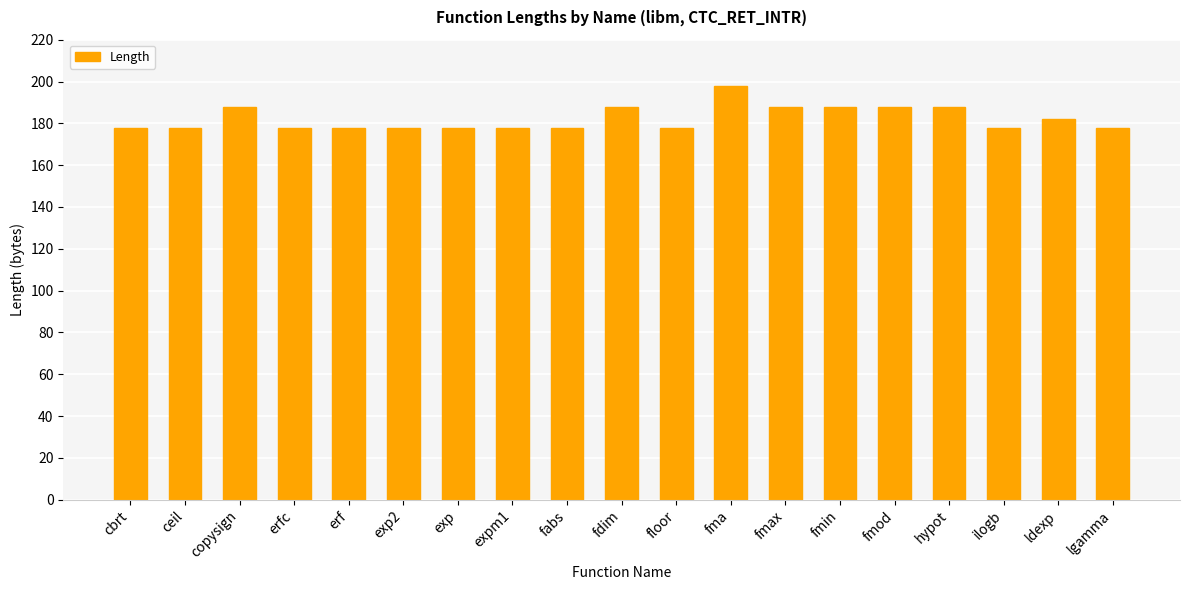

What is the minimum value shown in the chart?

178